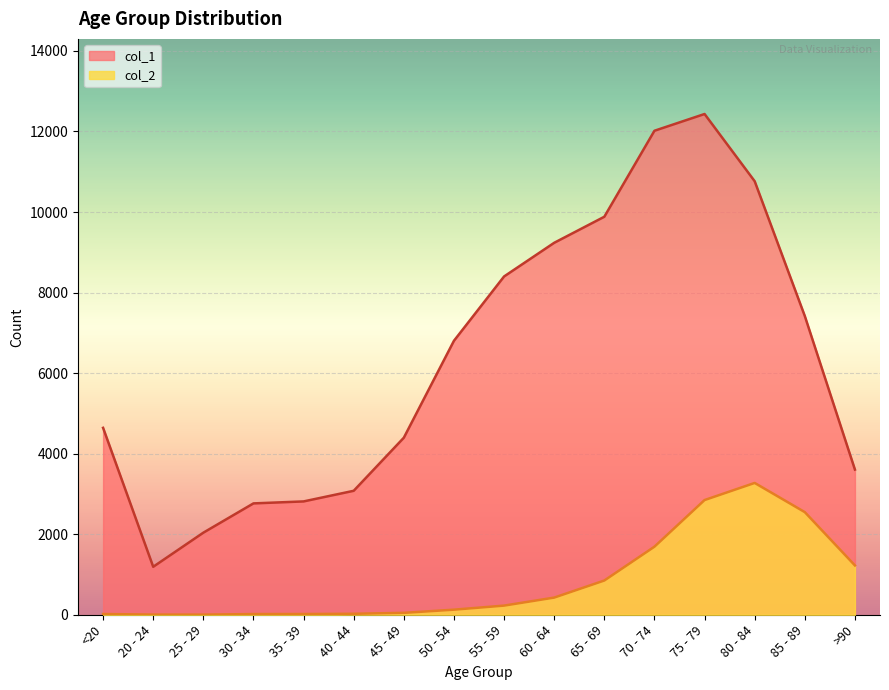

True or false: col_2 and col_1 cross at least once.

False